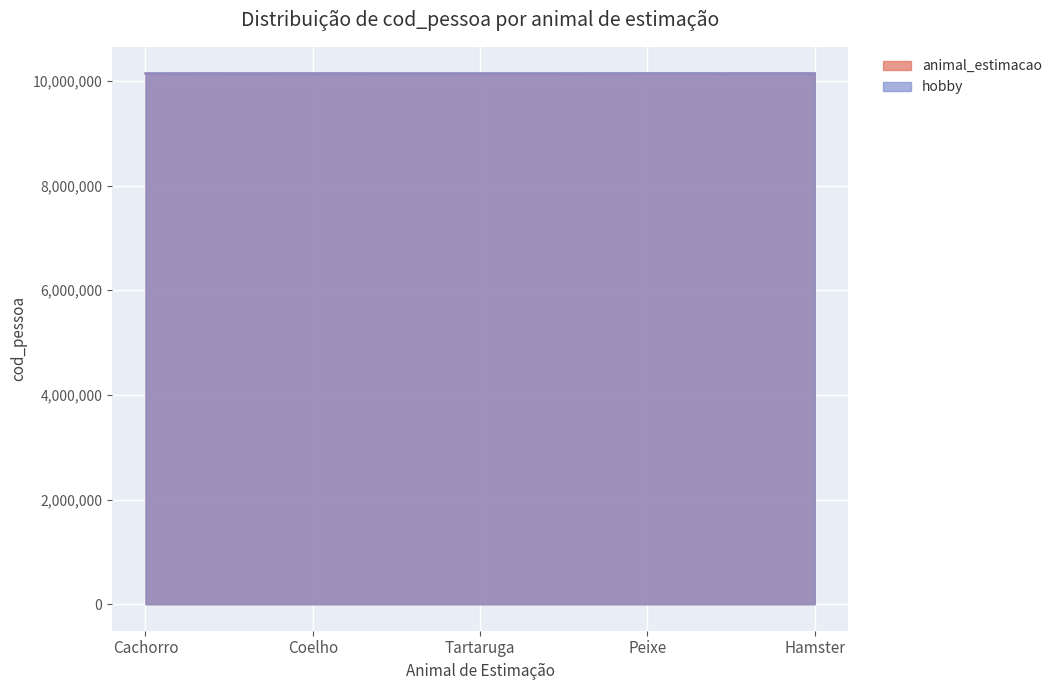

Where is hobby nearest to the value 10142937?

Cachorro